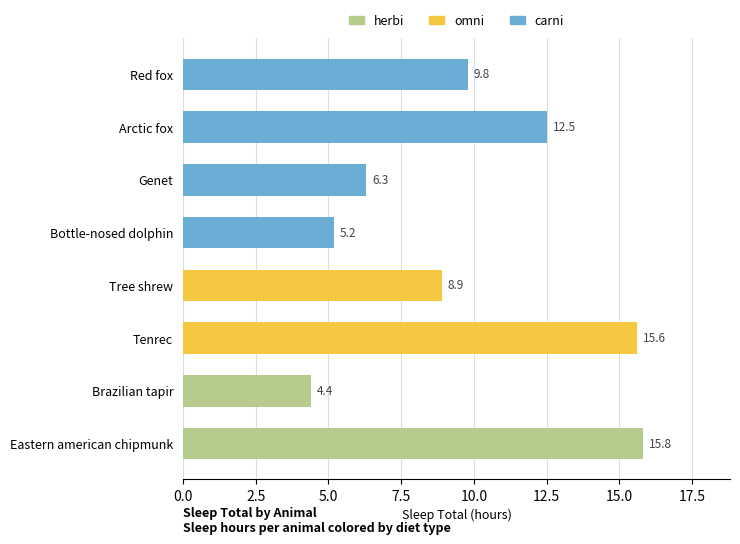

Approximately how many times larger is the value at Tree shrew compared to Genet?

1.4